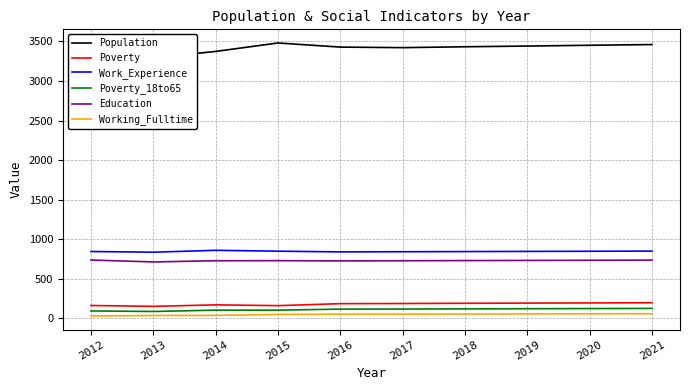

Which series has the widest spread of values?

Population